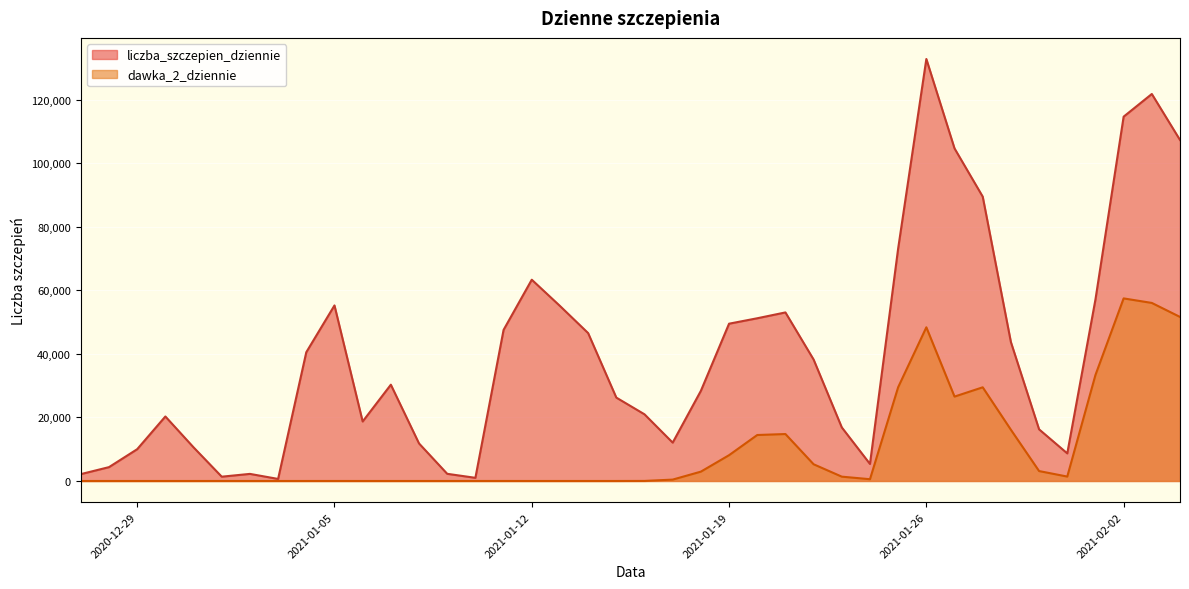

What is the maximum value shown in the chart?

132794